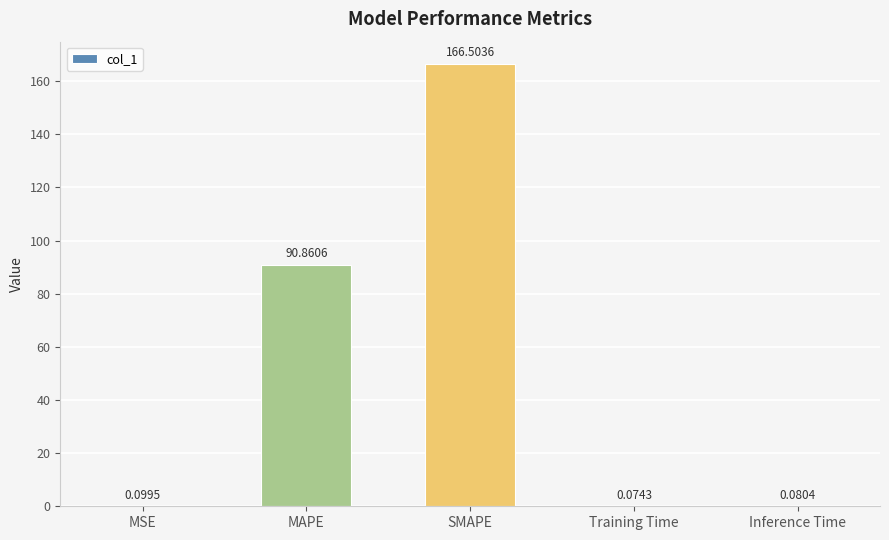

What is the maximum value shown in the chart?

166.5